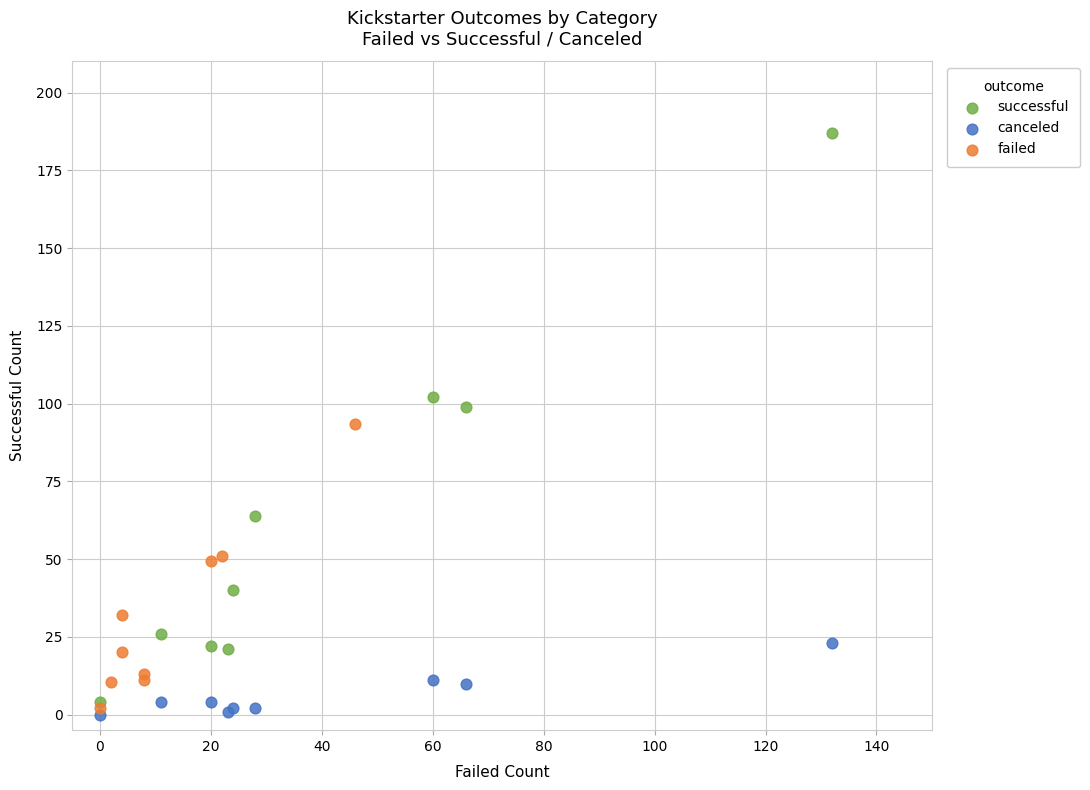

Which series has the largest Y range (max minus min)?

successful